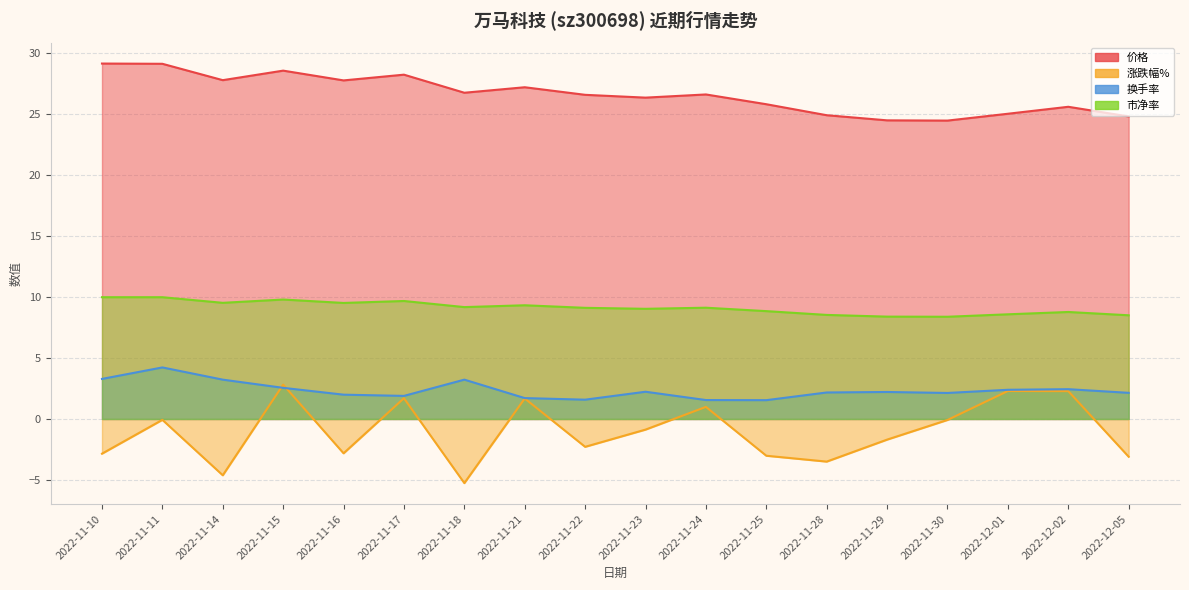

What is the label of the 15th point from the left?

2022-11-30